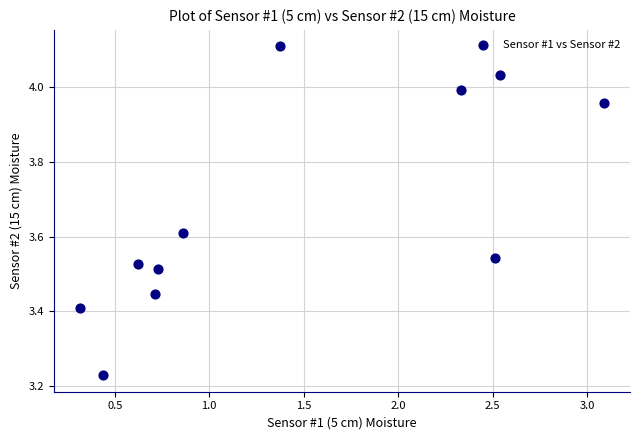

What is the range of Y values (max minus min)?

0.9